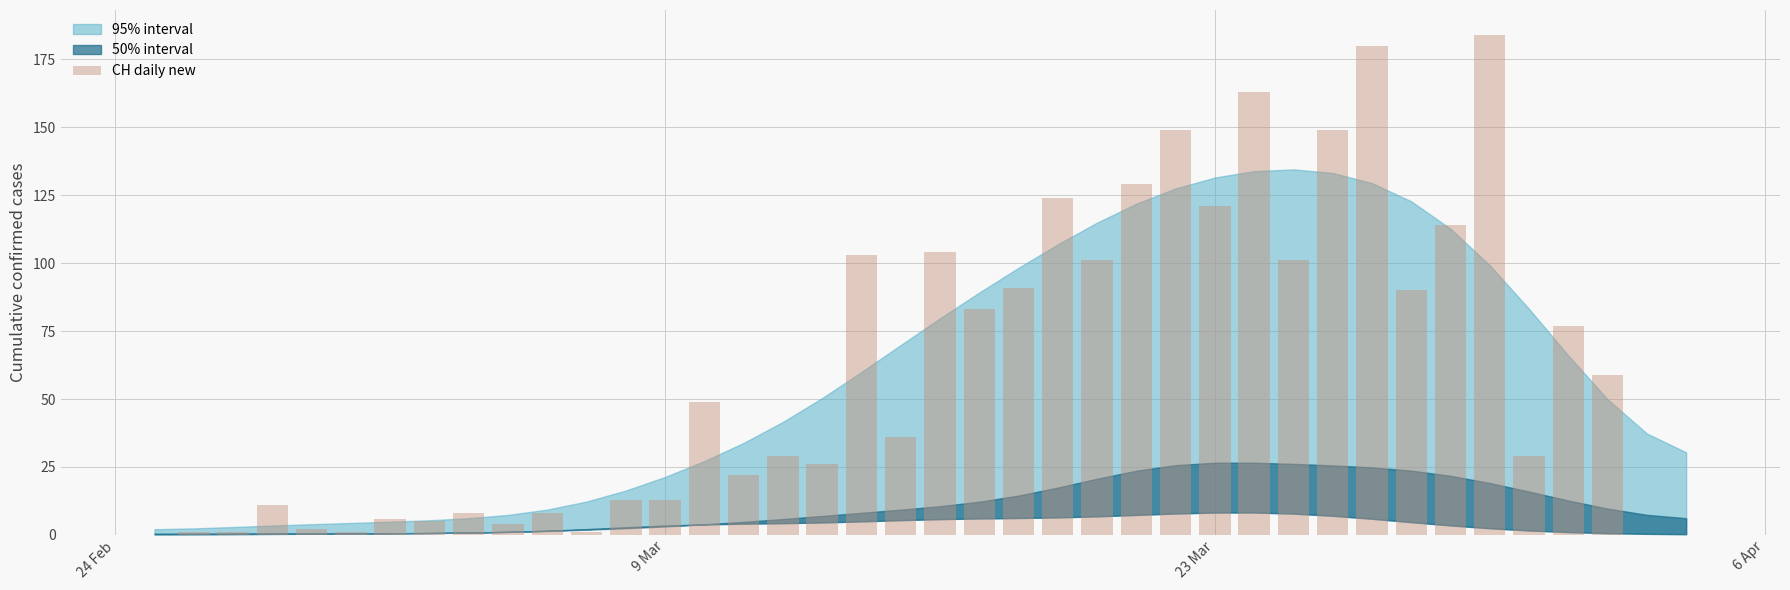

How many categories are shown in the chart?

40